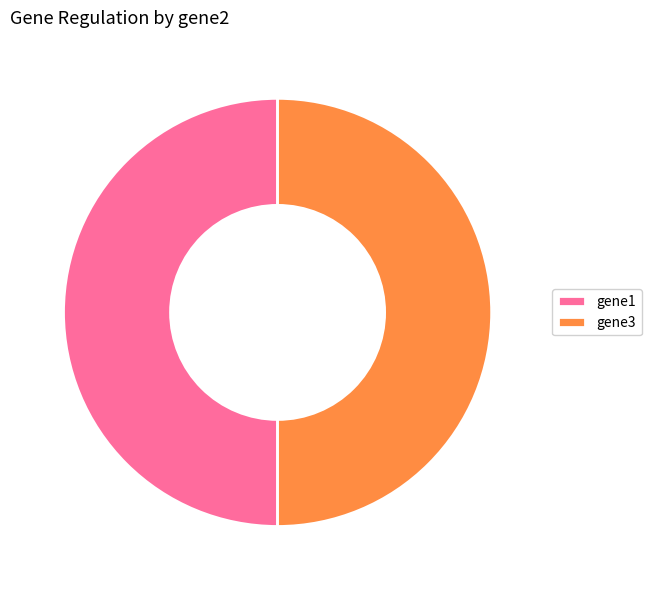

How many slices are in this pie chart?

2